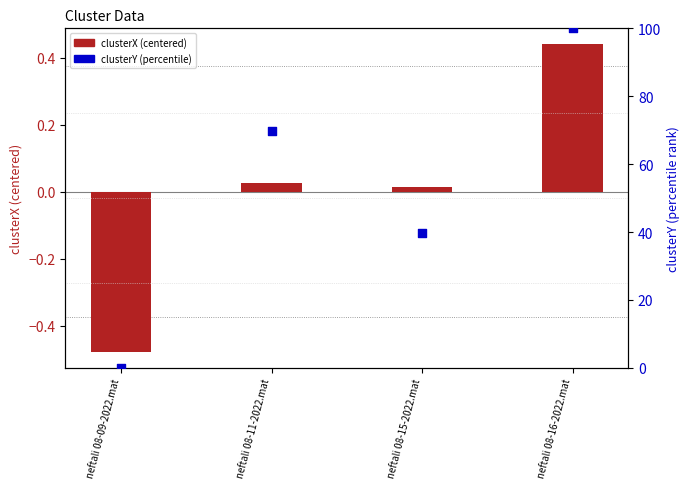

Which series reaches the minimum Y coordinate?

clusterX (centered)